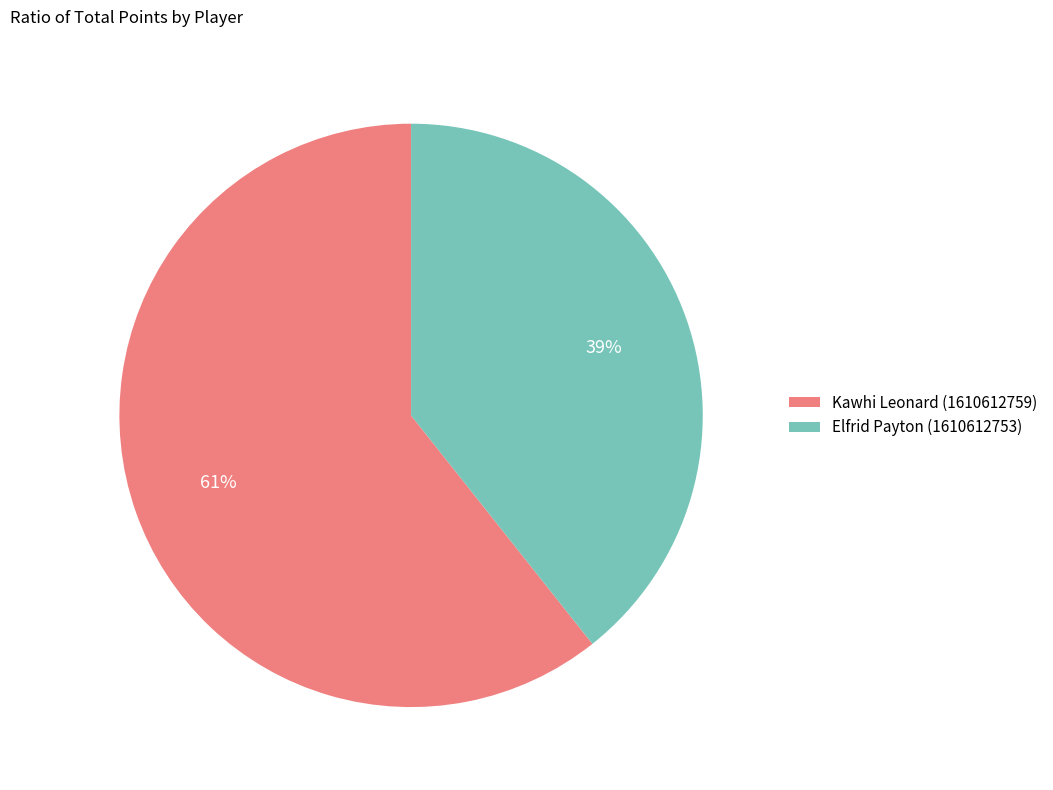

Do Elfrid Payton (1610612753) and Kawhi Leonard (1610612759) together represent more than half of the pie?

Yes